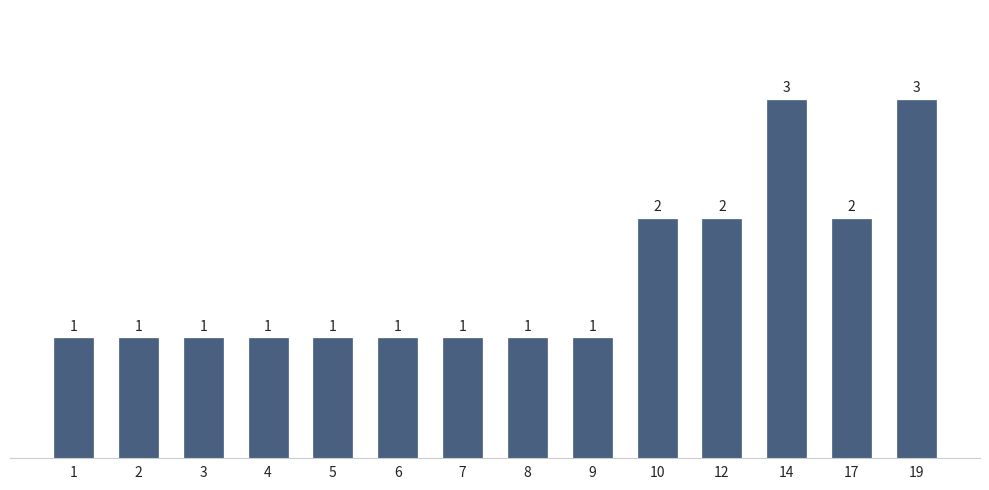

Is it true that the value at 7 is 0?

False